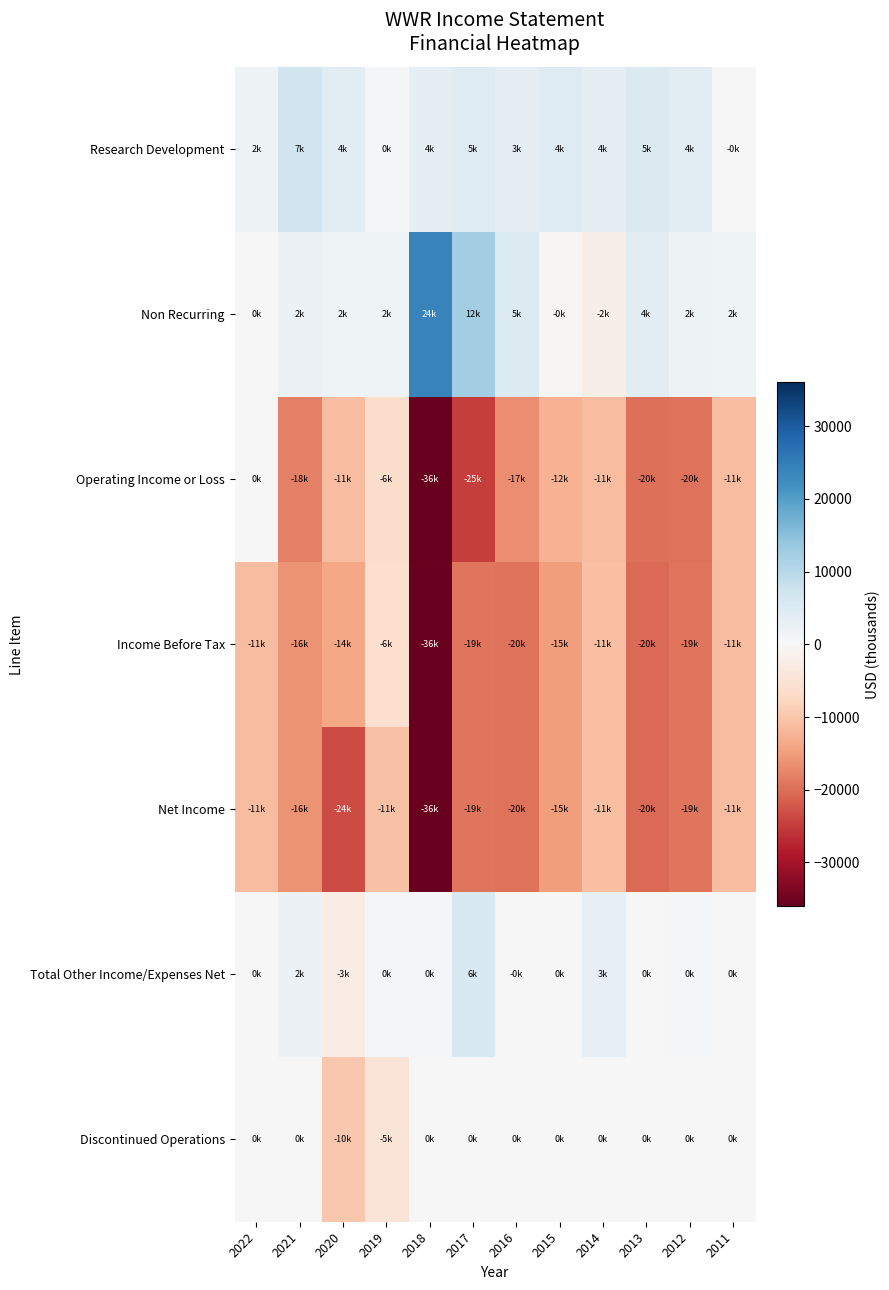

Rank the series by their maximum value, from highest to lowest.

Non Recurring, Research Development, Total Other Income/Expenses Net, Operating Income or Loss, Discontinued Operations, Income Before Tax, Net Income